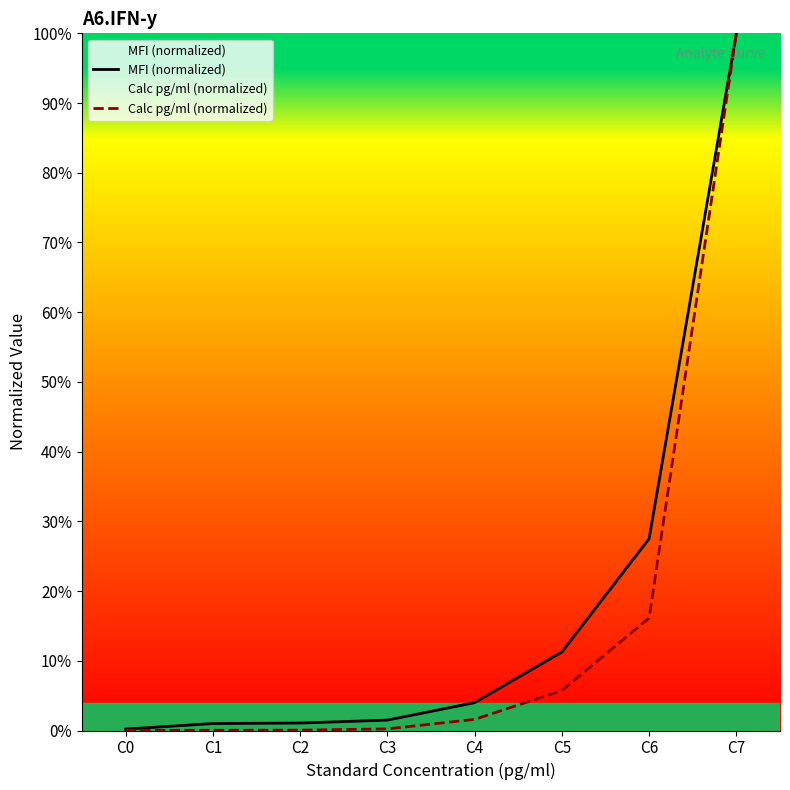

True or false: MFI (normalized) and Calc pg/ml (normalized) intersect in this chart.

False